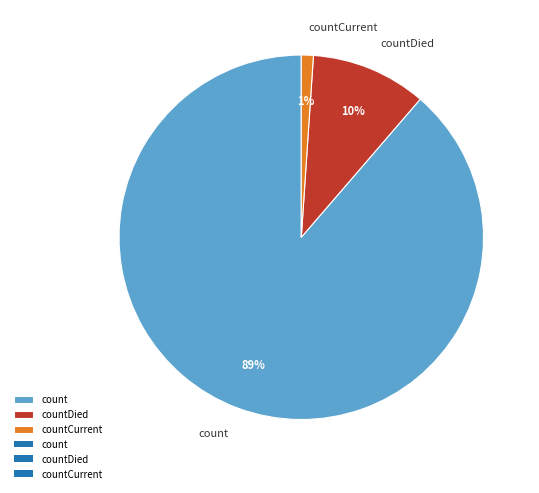

What percentage is the countCurrent slice, to the nearest percent?

1%